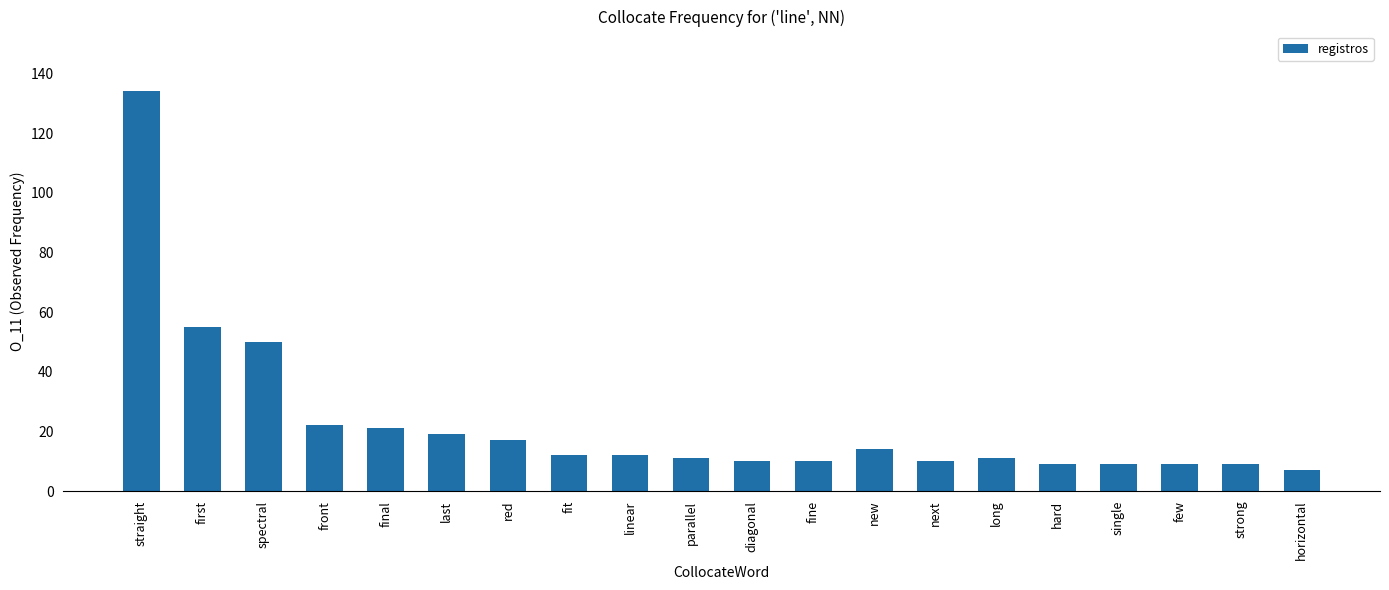

The value at next is 10. True or false?

True